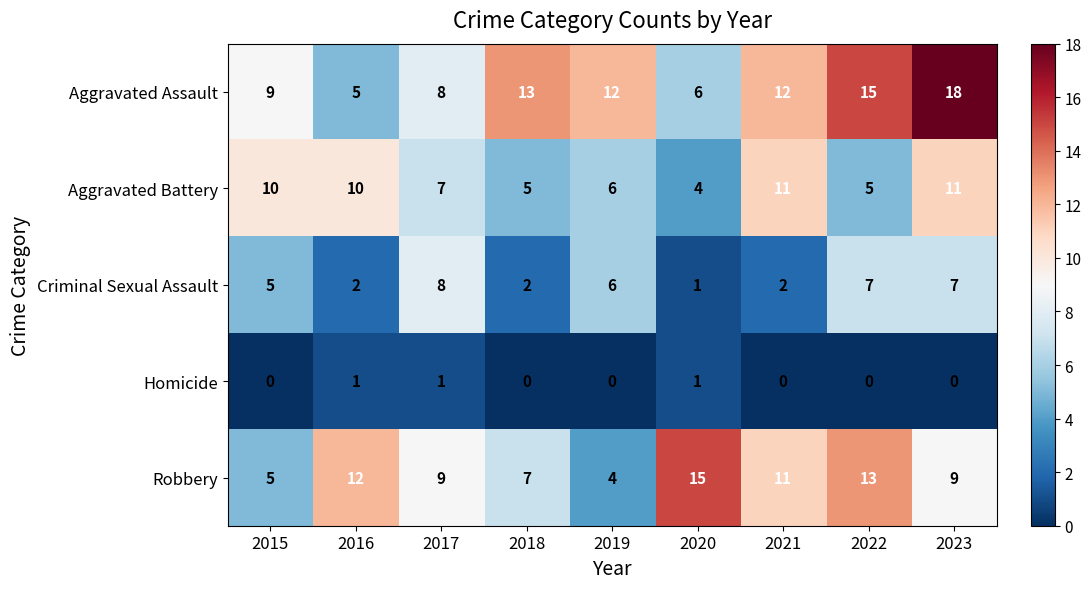

What is the greatest value displayed?

18